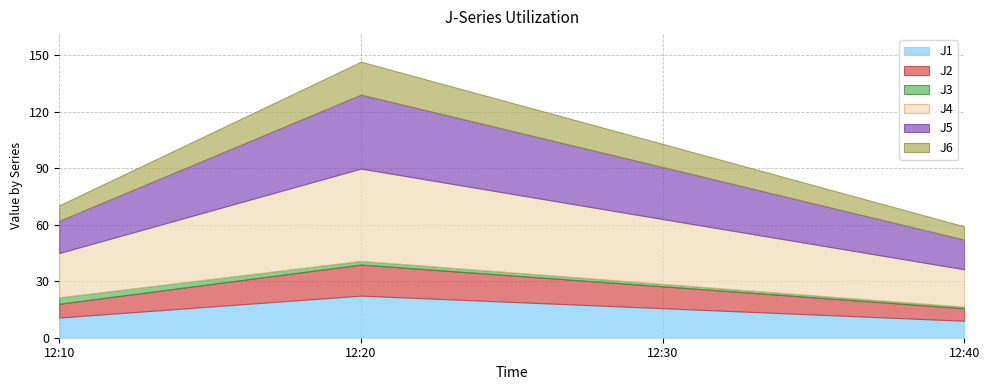

True or false: J5 and J1 cross at least once.

False